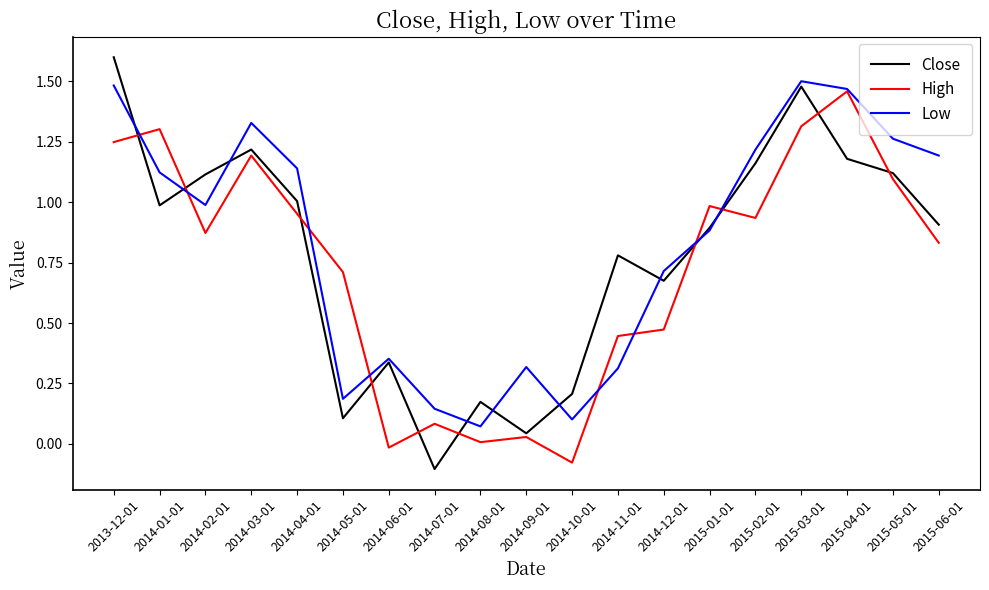

Does the chart display data point markers on the line(s)?

No